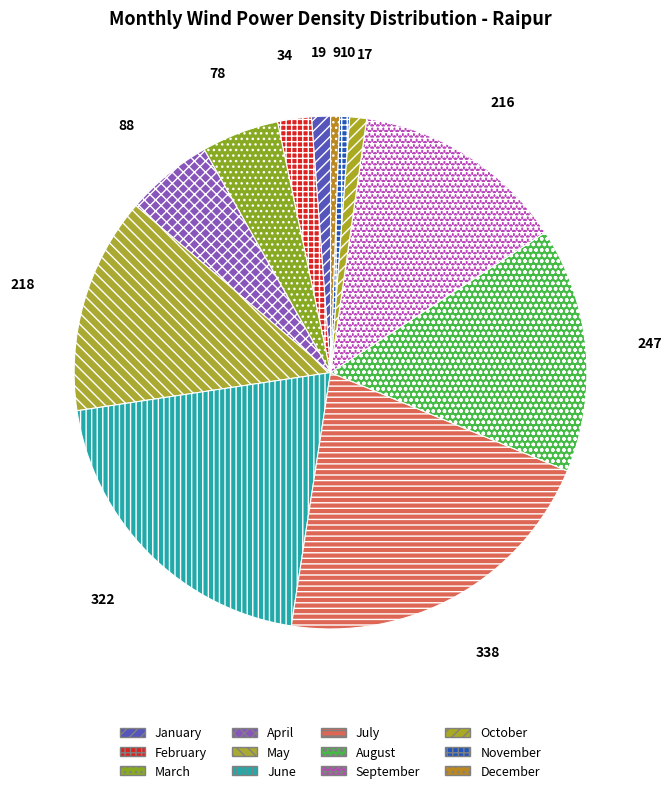

Do August and May together represent more than half of the pie?

No